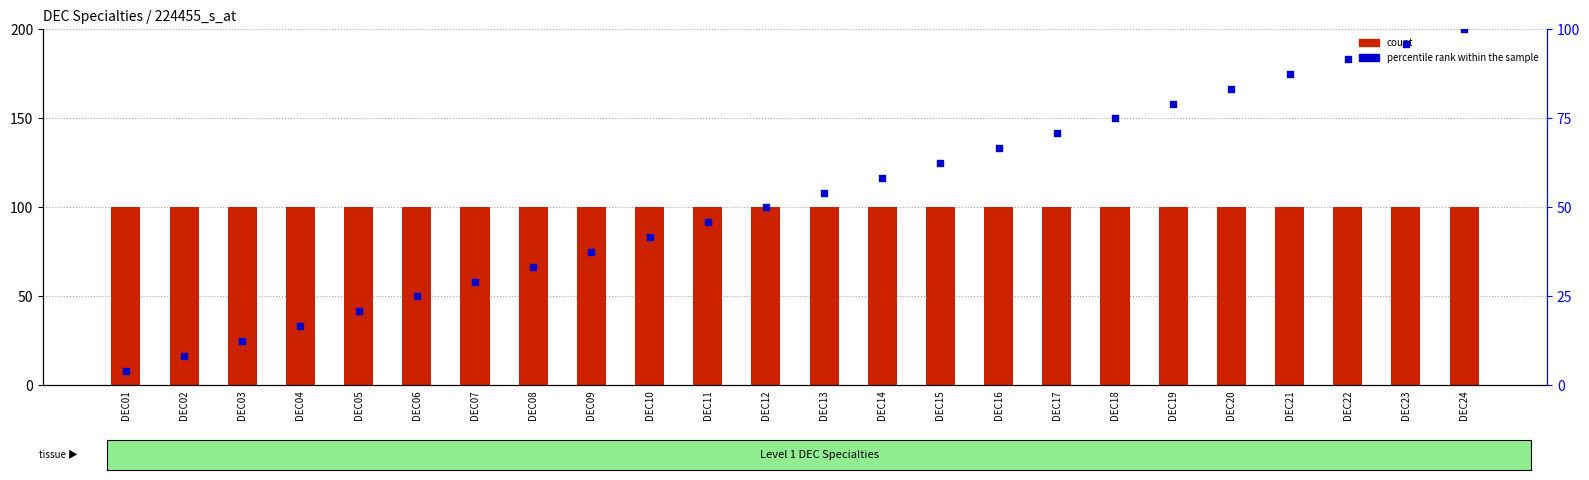

What is the total value across all series at DEC10?

141.7